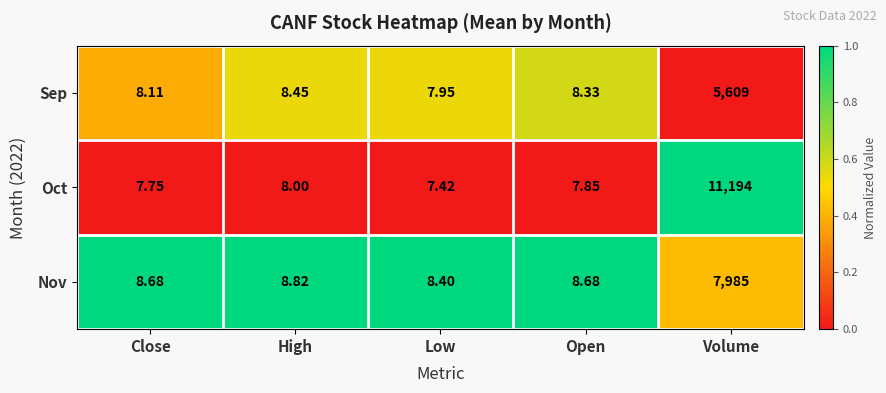

List the series in order of their overall mean, lowest first.

Sep, Nov, Oct